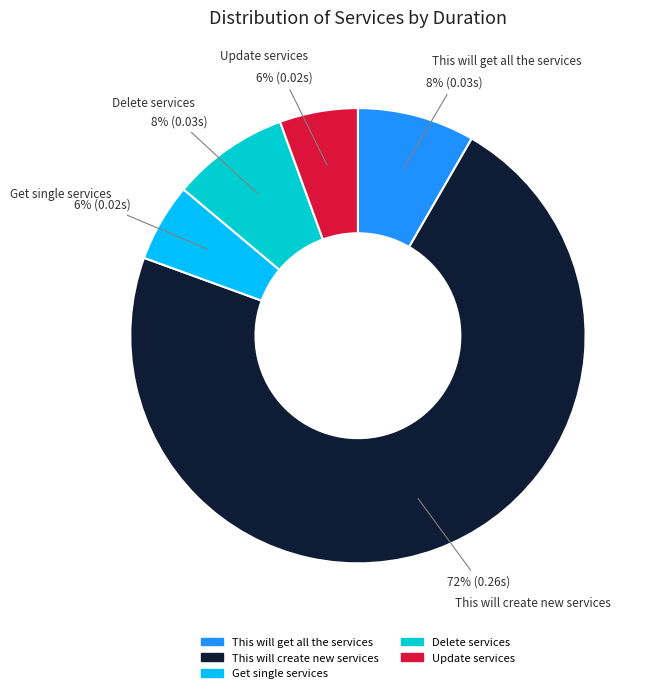

Does This will create new services account for over 50% of the chart?

Yes